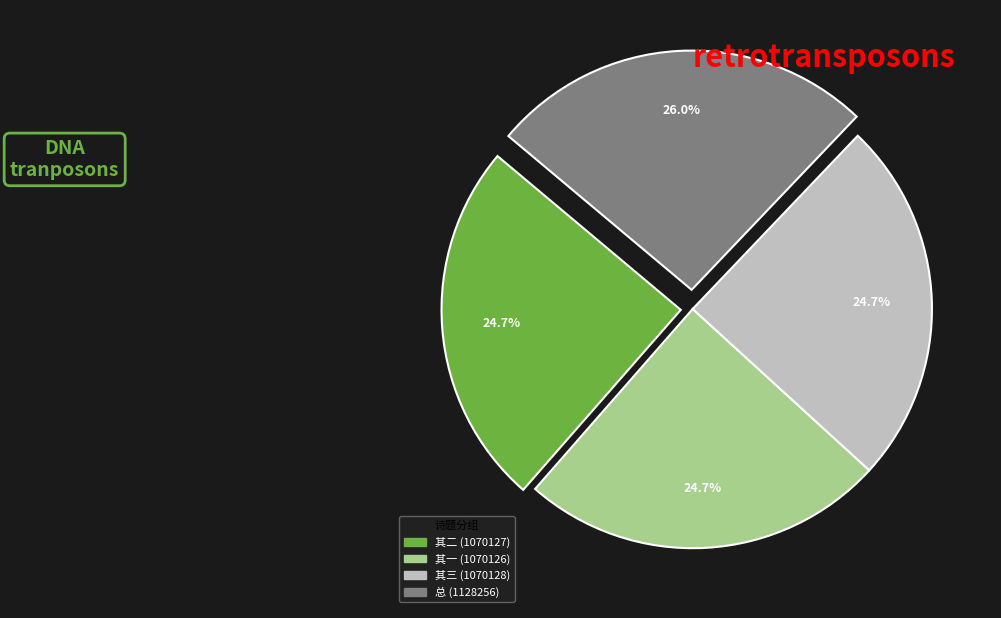

Does any single category account for the majority?

No